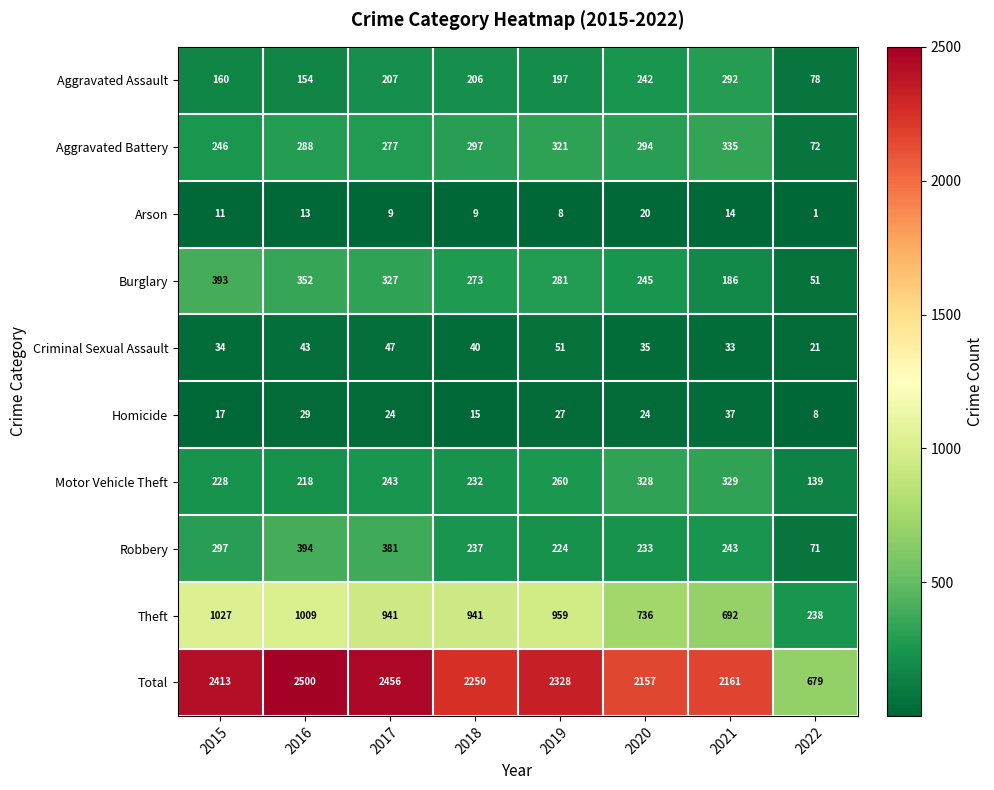

At which label does Aggravated Assault first exceed 206?

2017